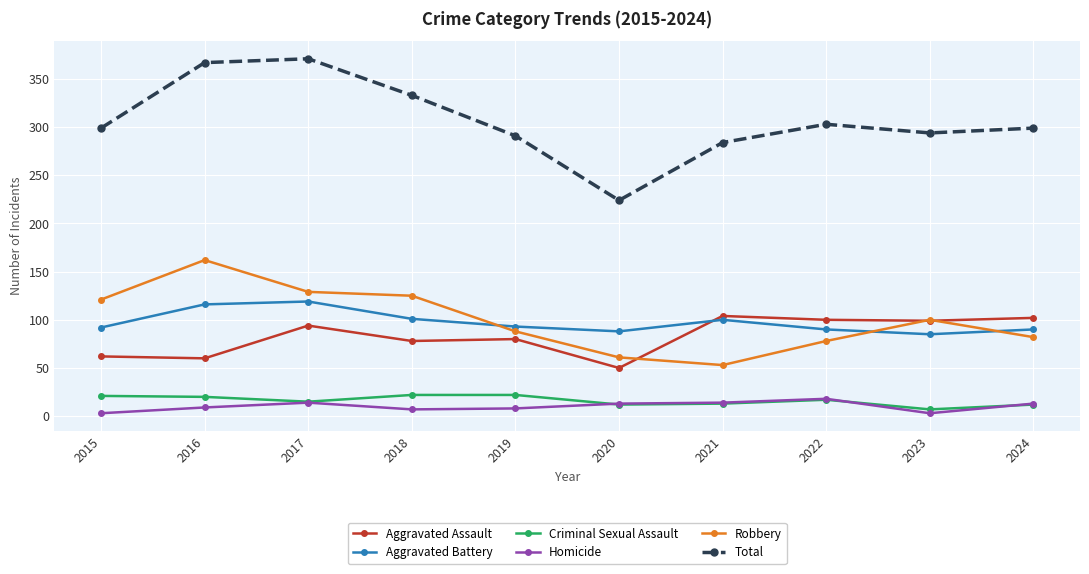

Is it true that Robbery equals 78 at 2022?

True